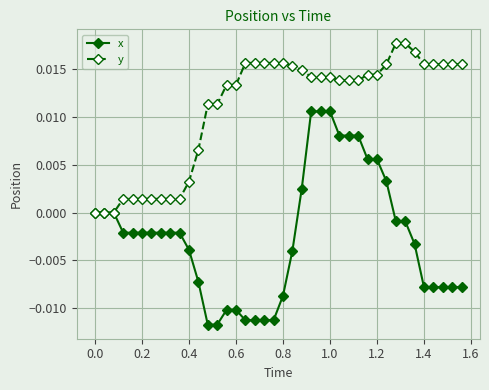

Rank the series by their average value, from highest to lowest.

y, x